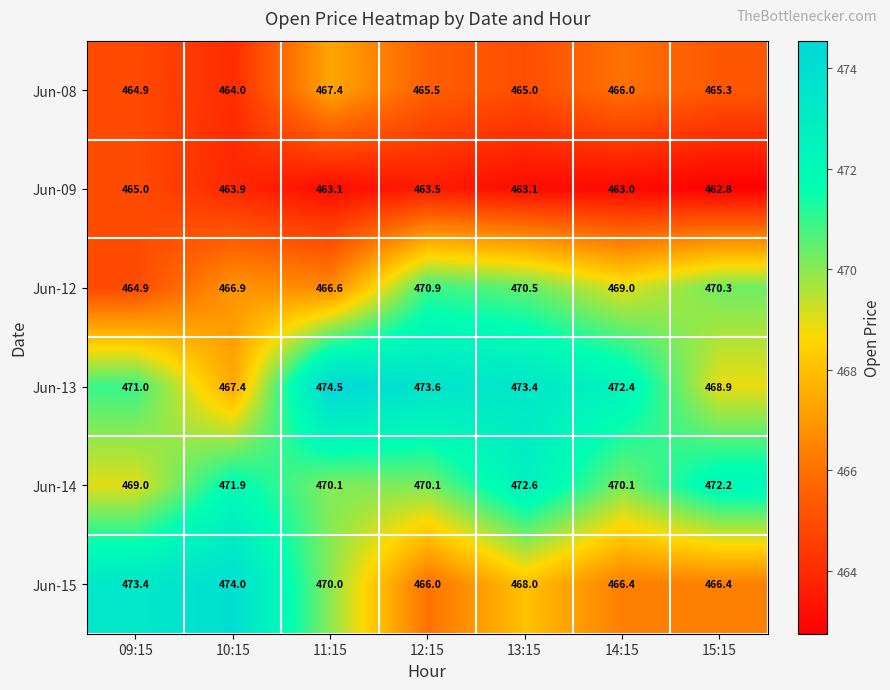

At which category is the sum across all series the highest?

13:15